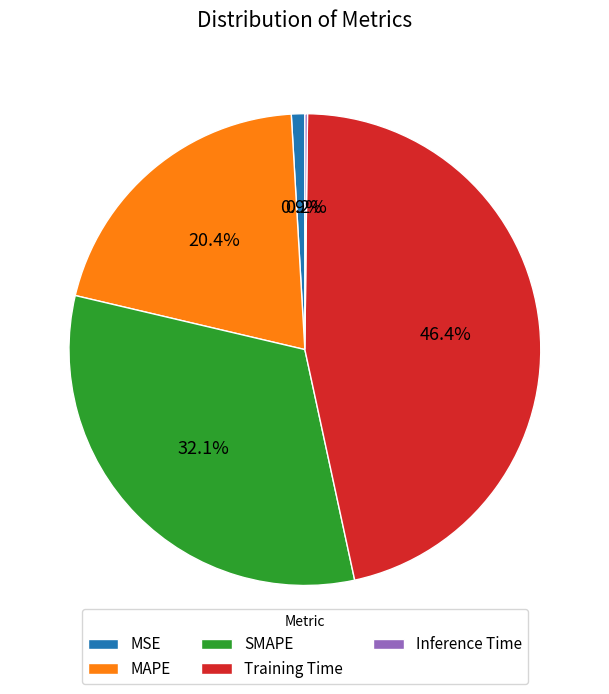

Does MAPE represent more than half of the total?

No